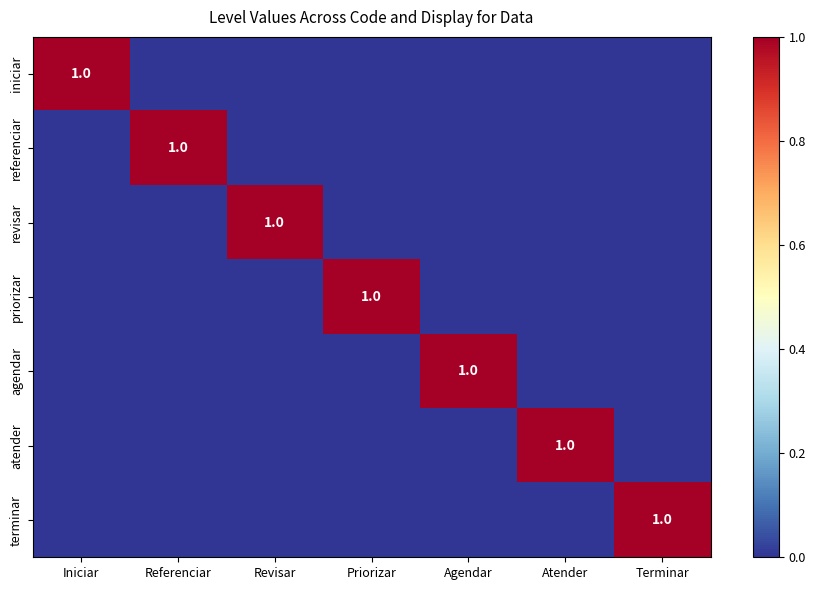

Is it true that agendar equals 0 at Priorizar?

True